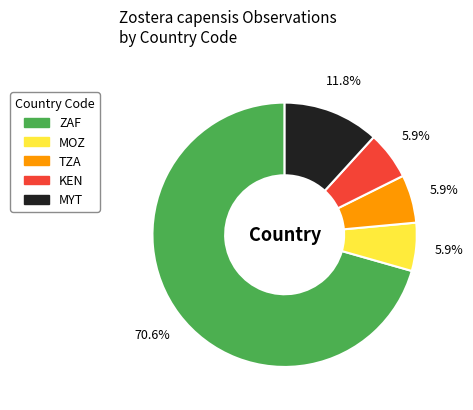

Is it true that MYT is 21% of the pie?

False